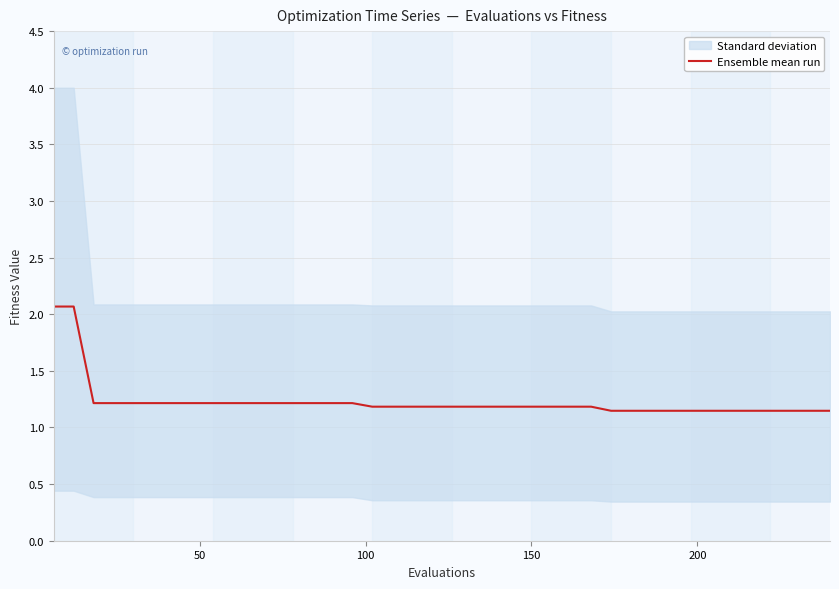

True or false: the data has more than 0 interior local peaks.

False